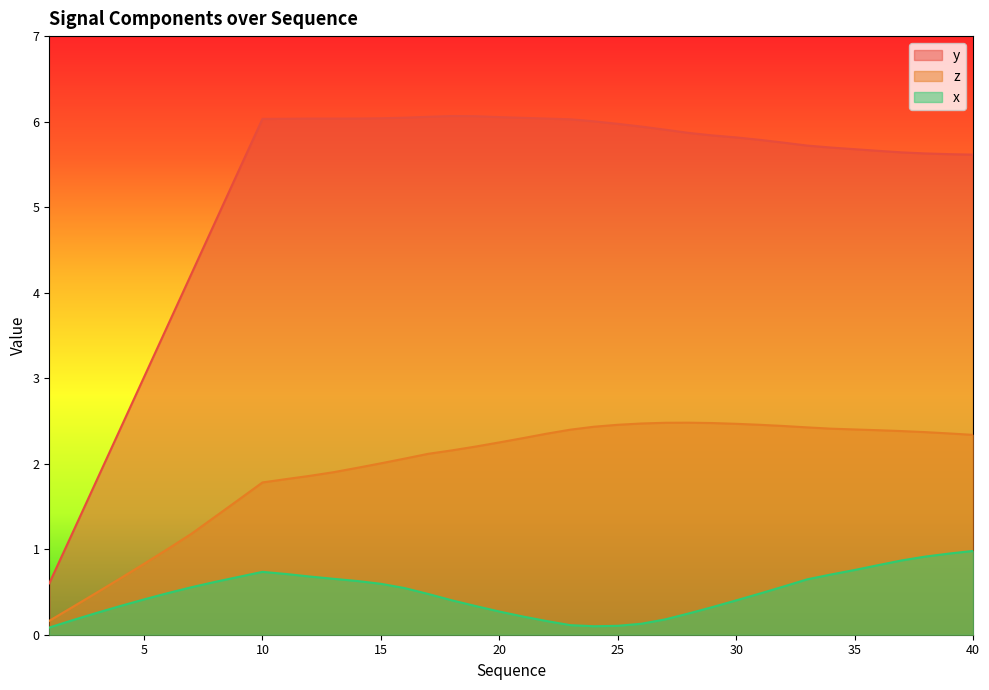

List the labels in order of z value, largest first.

28, 27, 29, 26, 30, 25, 31, 32, 24, 33, 34, 35, 23, 36, 37, 38, 39, 22, 40, 21, 20, 19, 18, 17, 16, 15, 14, 13, 12, 11, 10, 9, 8, 7, 6, 5, 4, 3, 2, 1